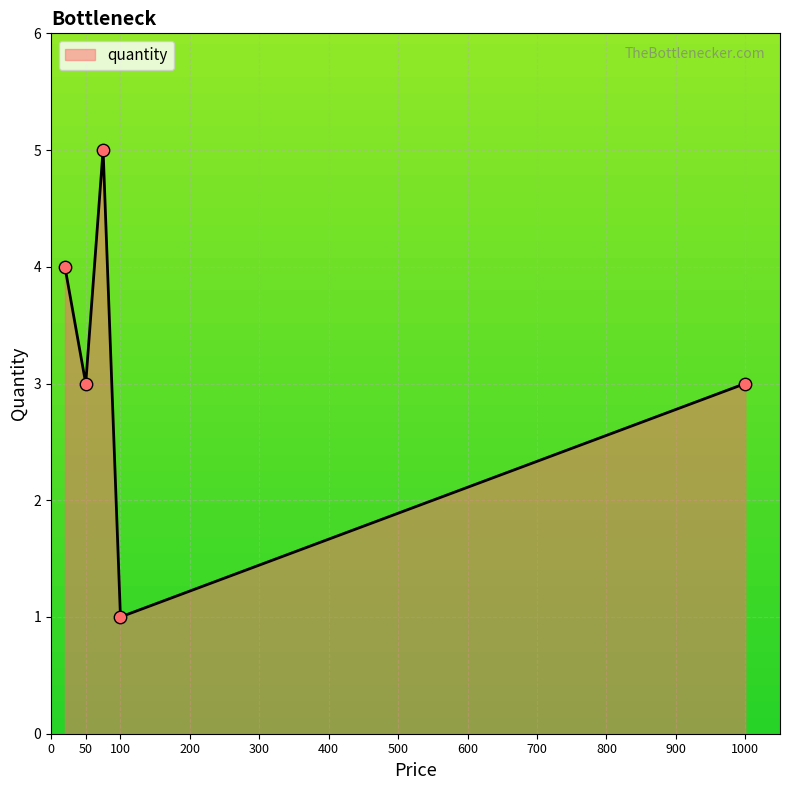

How many interior local peaks (higher than both neighbors) does the data have?

1